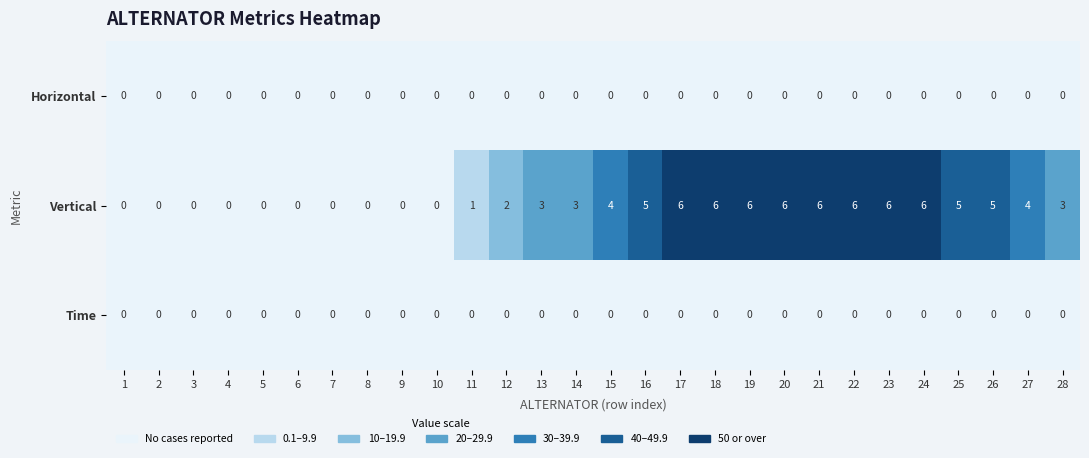

Which series has the largest total across all categories?

Vertical